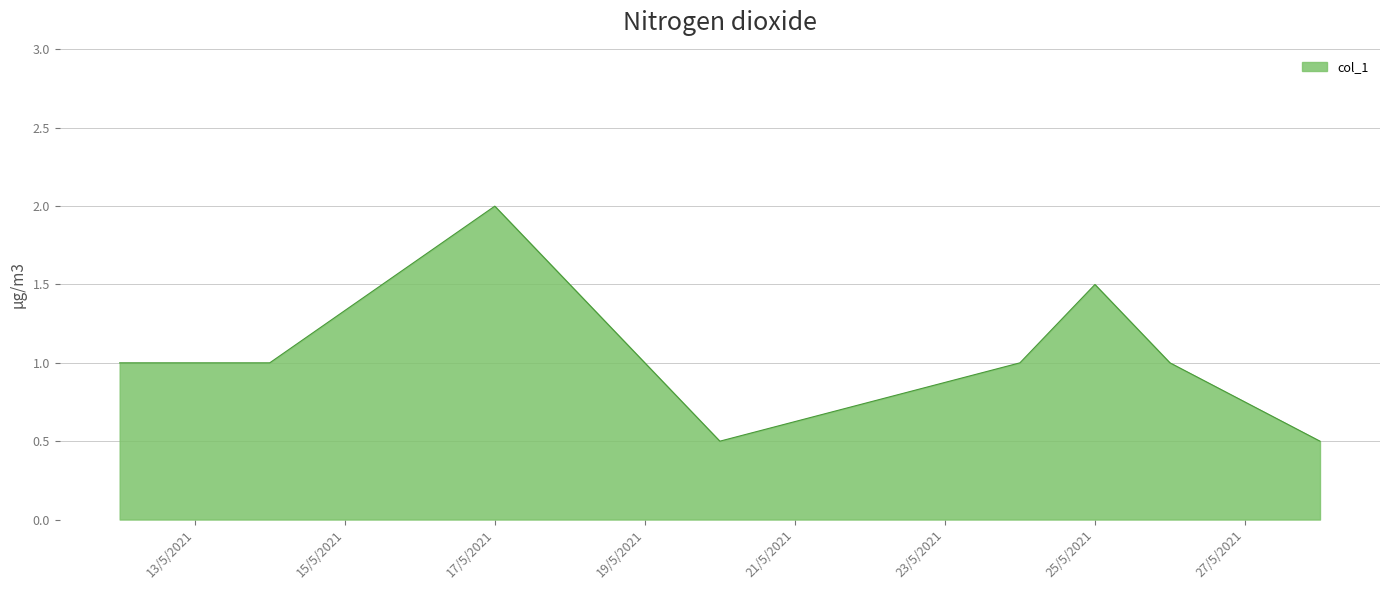

What is the maximum value shown in the chart?

2.0